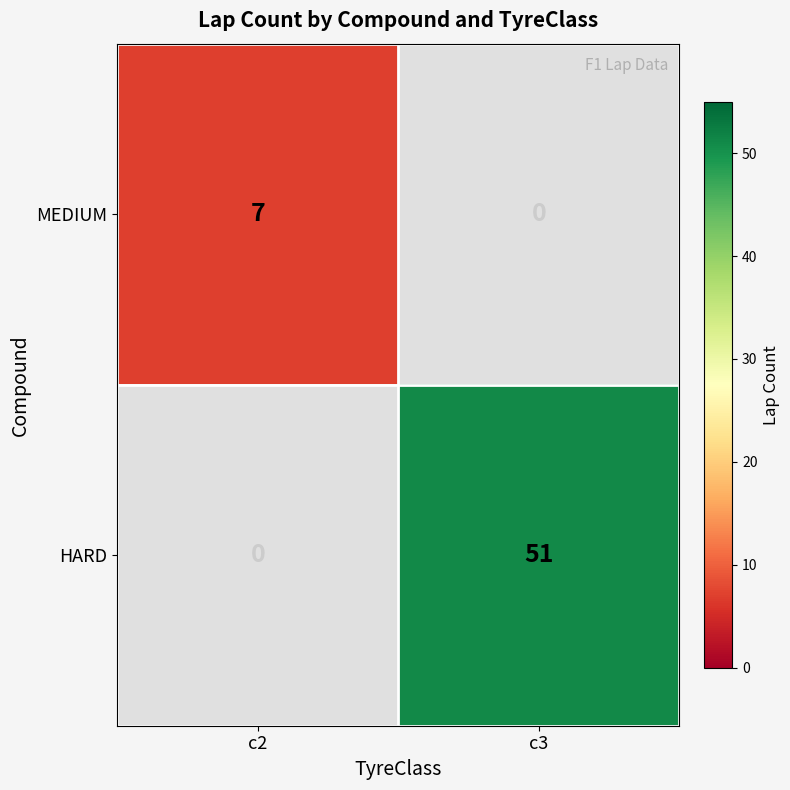

True or false: HARD has a value of 51 at c3.

True